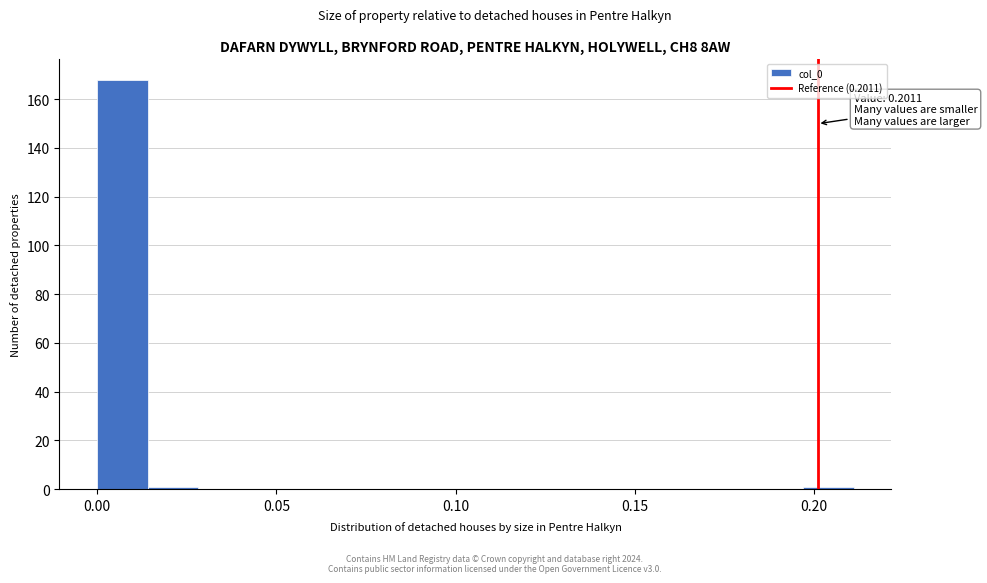

Read against the x-axis, roughly where is the centre of the tallest bar?

0.005